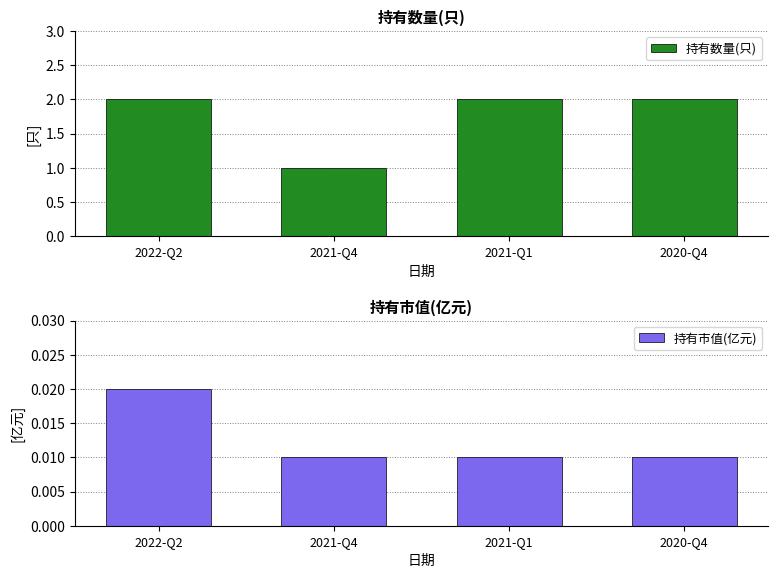

Rank the series by their average value, from highest to lowest.

持有数量(只), 持有市值(亿元)